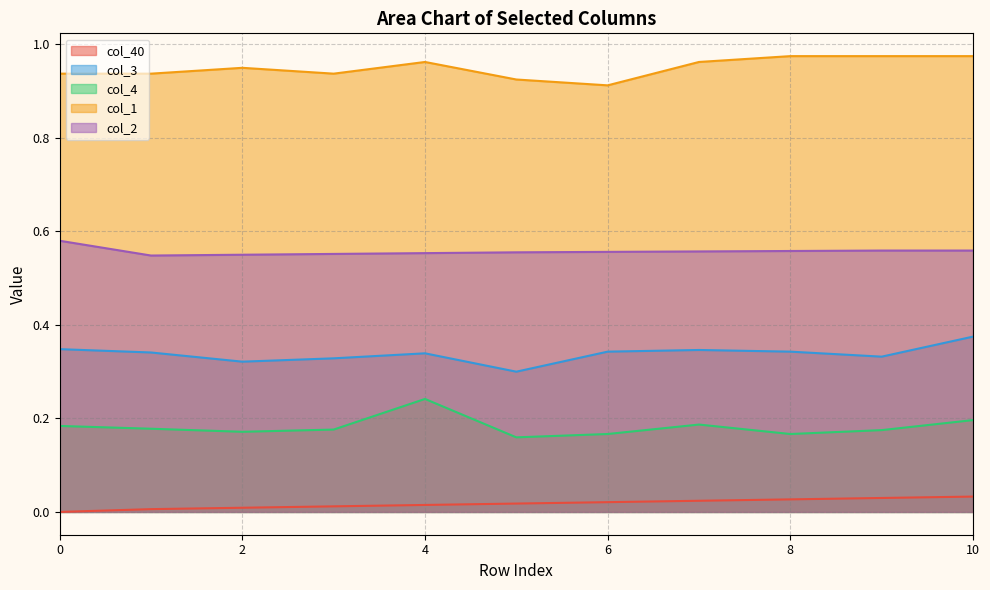

True or false: col_2 and col_4 intersect in this chart.

False